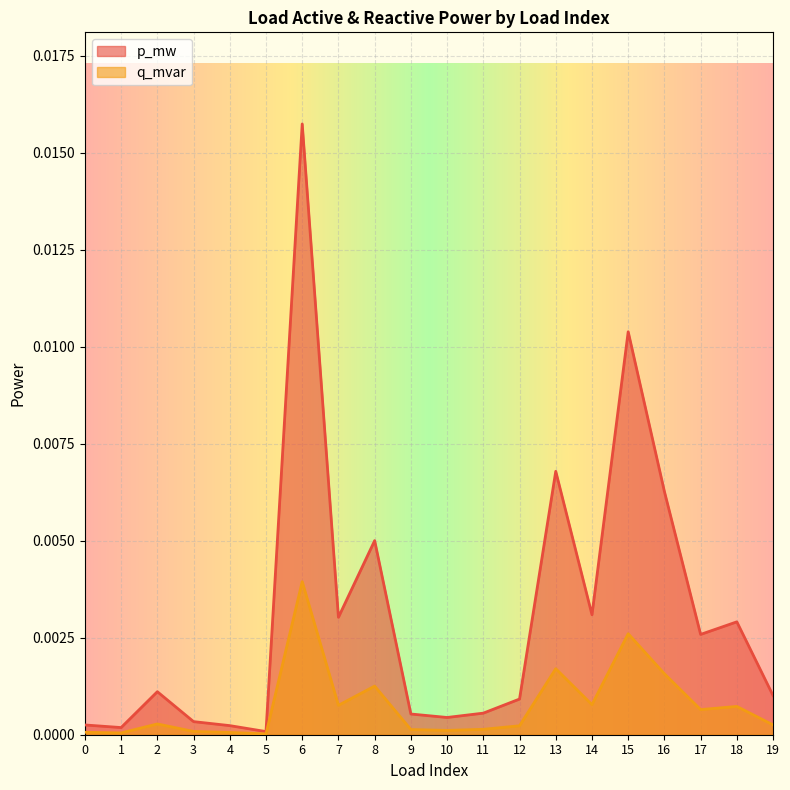

What are all the series names shown in the legend?

p_mw, q_mvar